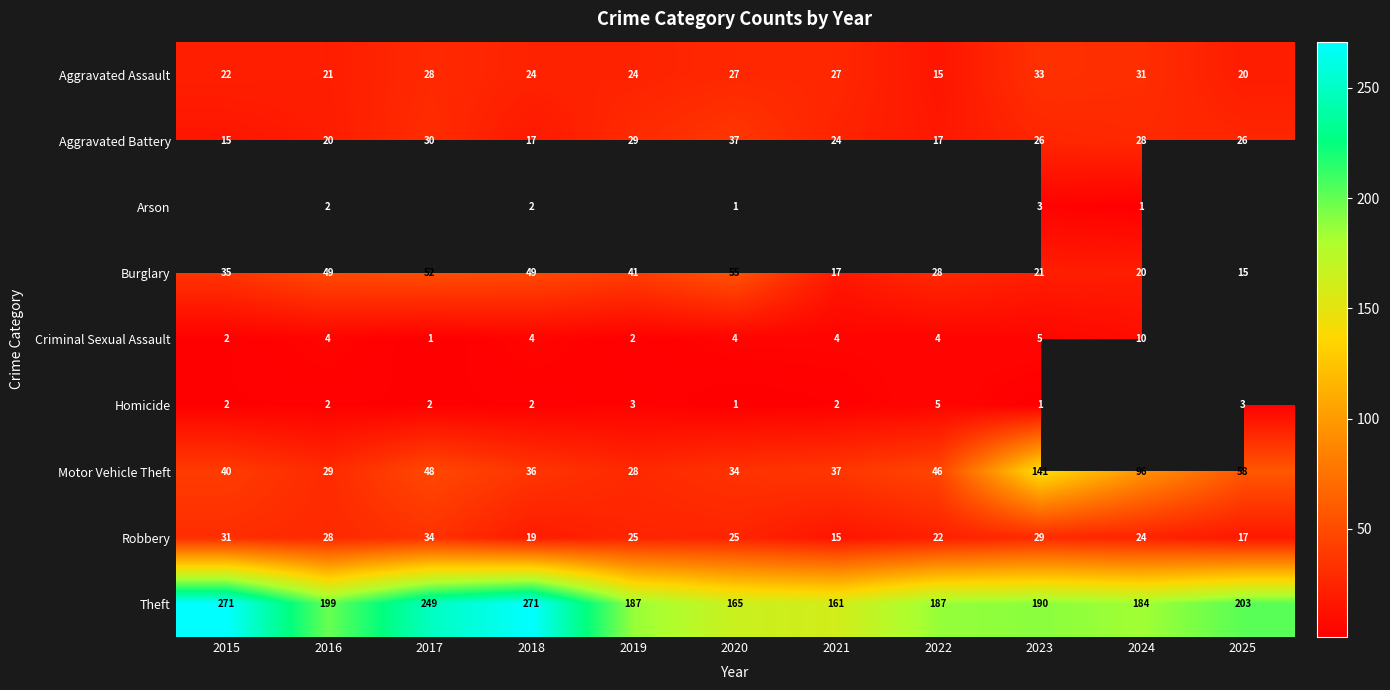

Where does the Robbery series first go above 25?

2015